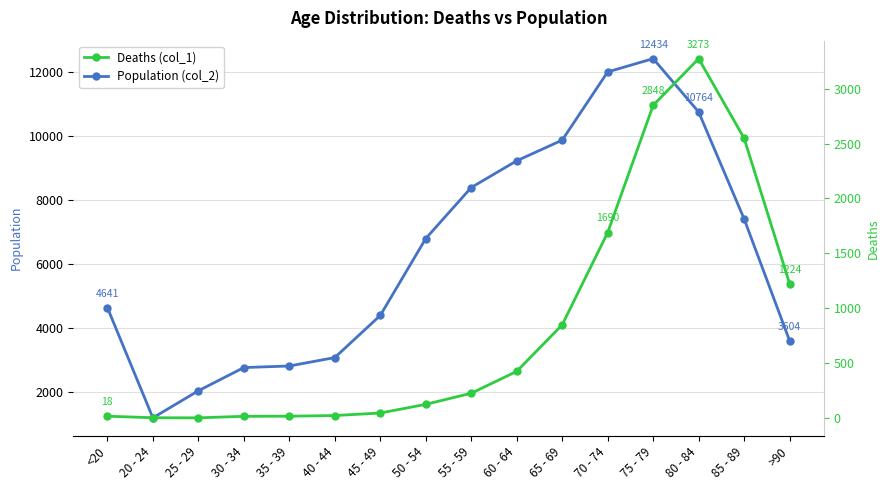

Where is Deaths (col_1) nearest to the value 1638?

70 - 74